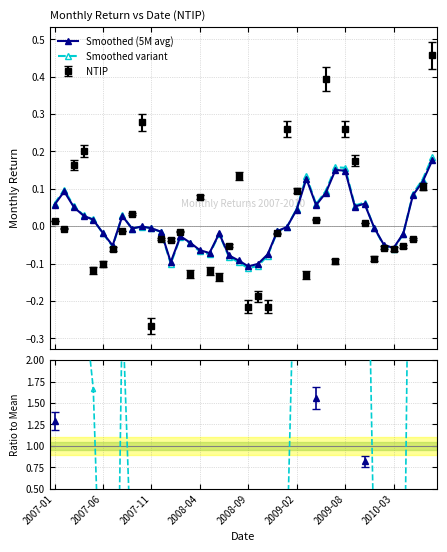

True or false: Smoothed variant has more than 0 interior local peaks.

True